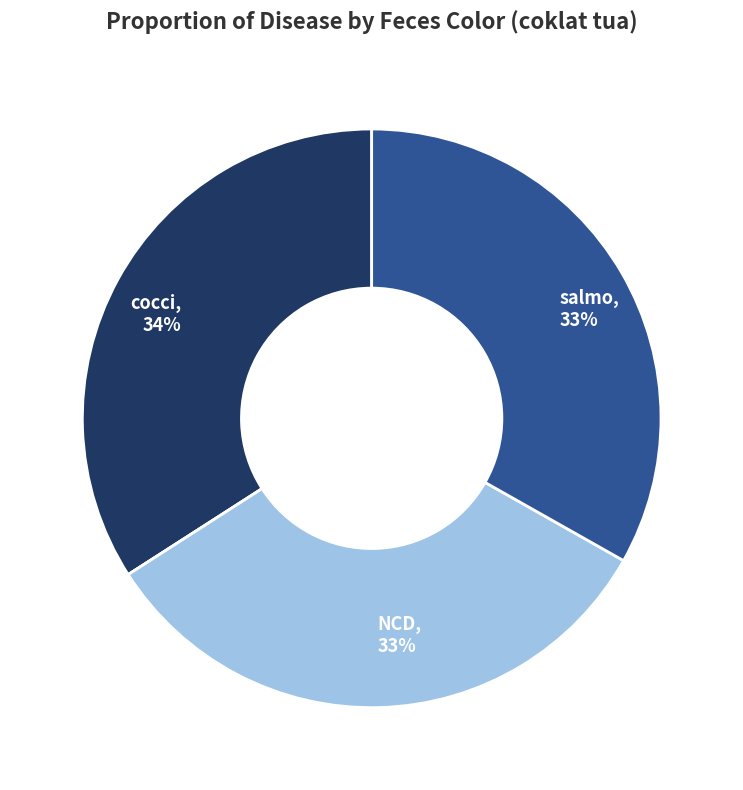

Is there a majority slice in this chart?

No